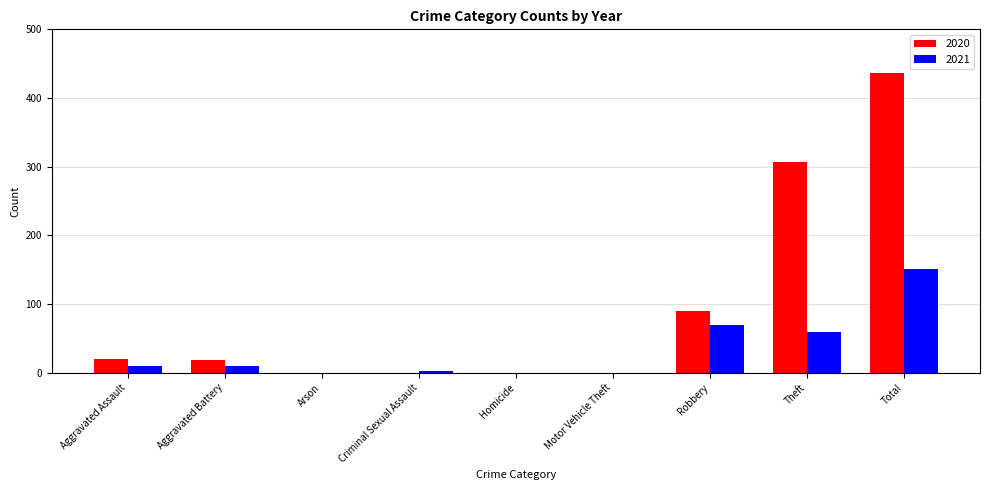

At which category is the sum across all series the highest?

Total